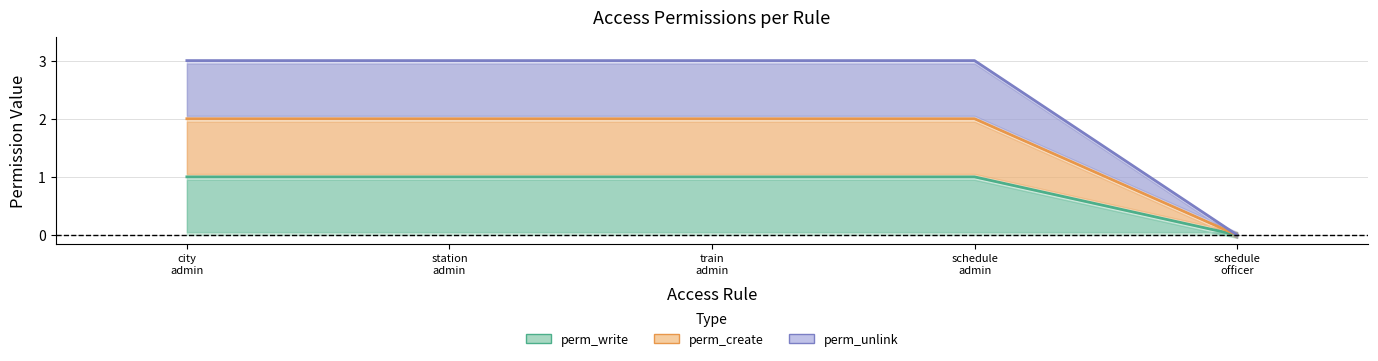

What is the difference between the highest and lowest values at schedule admin?

2